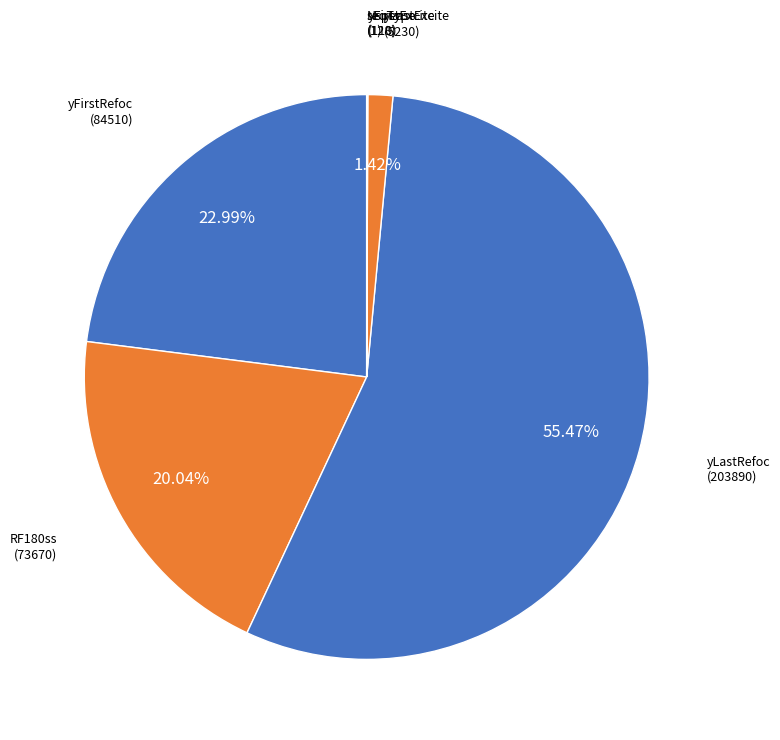

Which slice represents more than half of the pie?

yLastRefoc